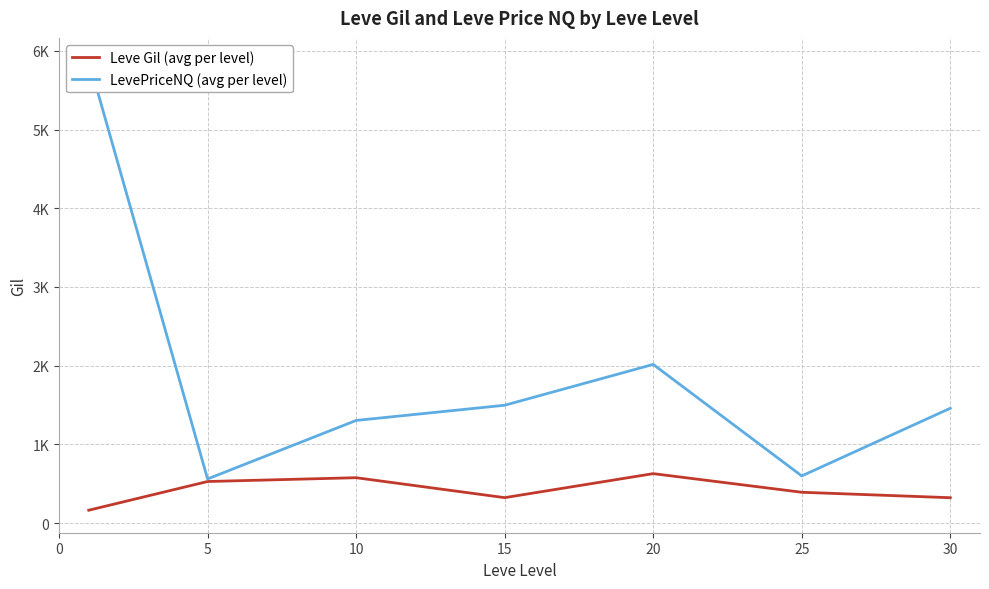

How many interior local valleys does the Leve Gil (avg per level) series have?

1